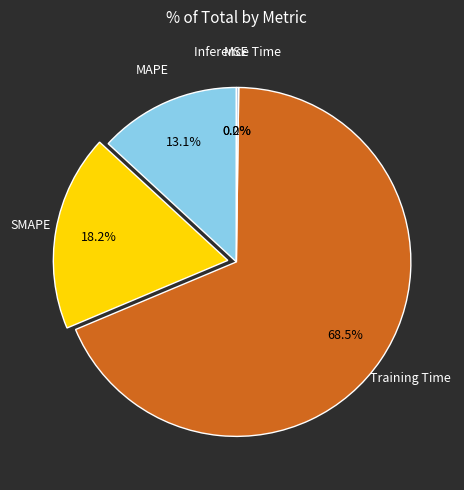

Is there any slice that represents more than half of the pie?

Yes